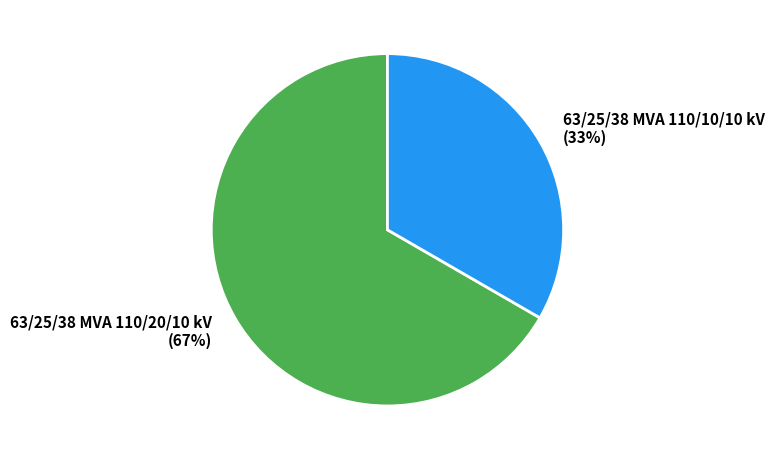

To the nearest percent, what portion does 63/25/38 MVA 110/20/10 kV represent?

67%